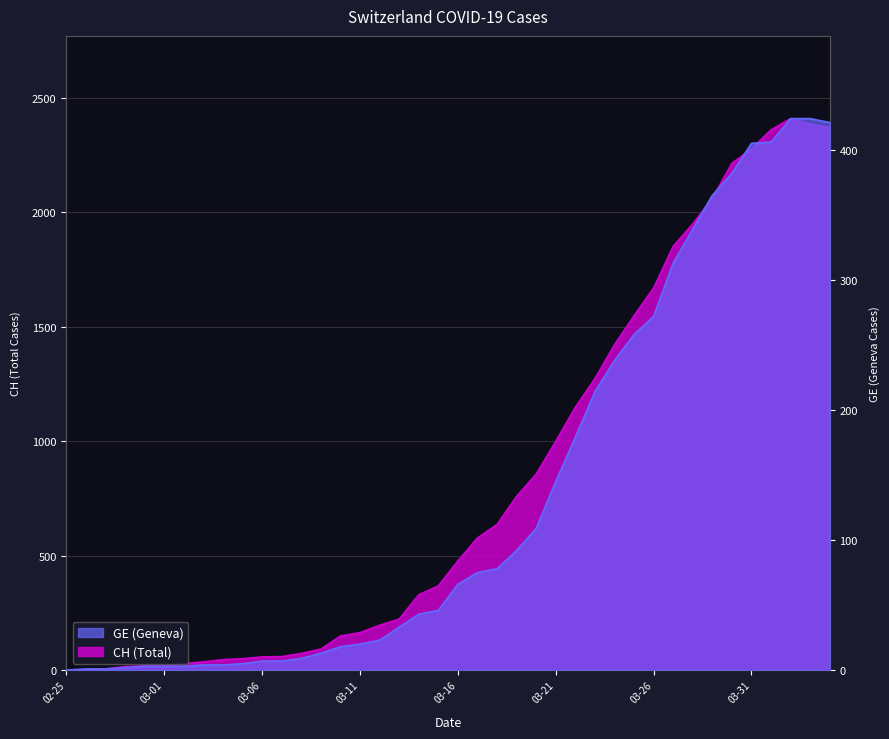

True or false: GE has a value of 2 at 2020-02-28.

True